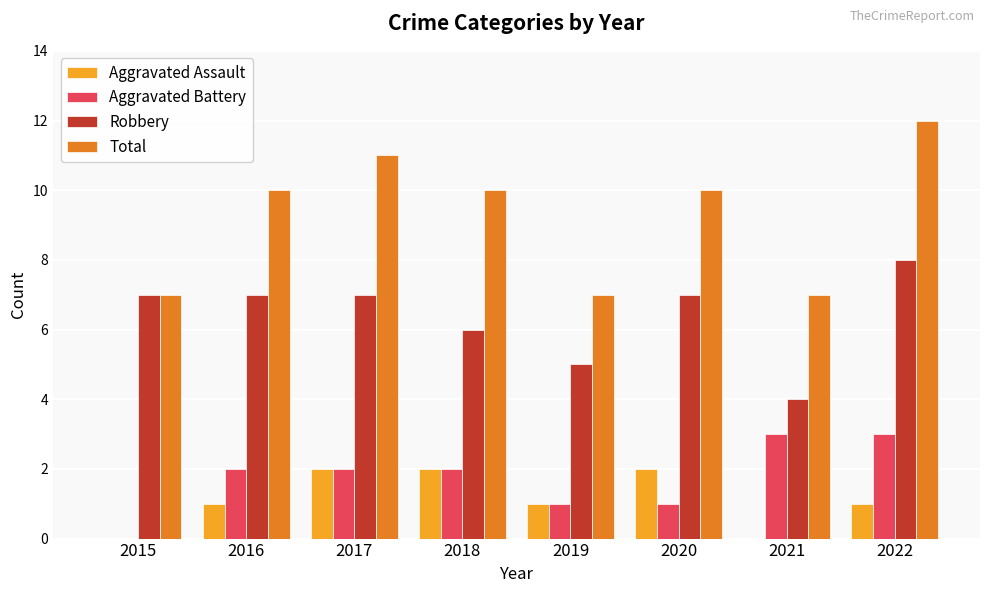

What is the total value across all series at 2019?

14